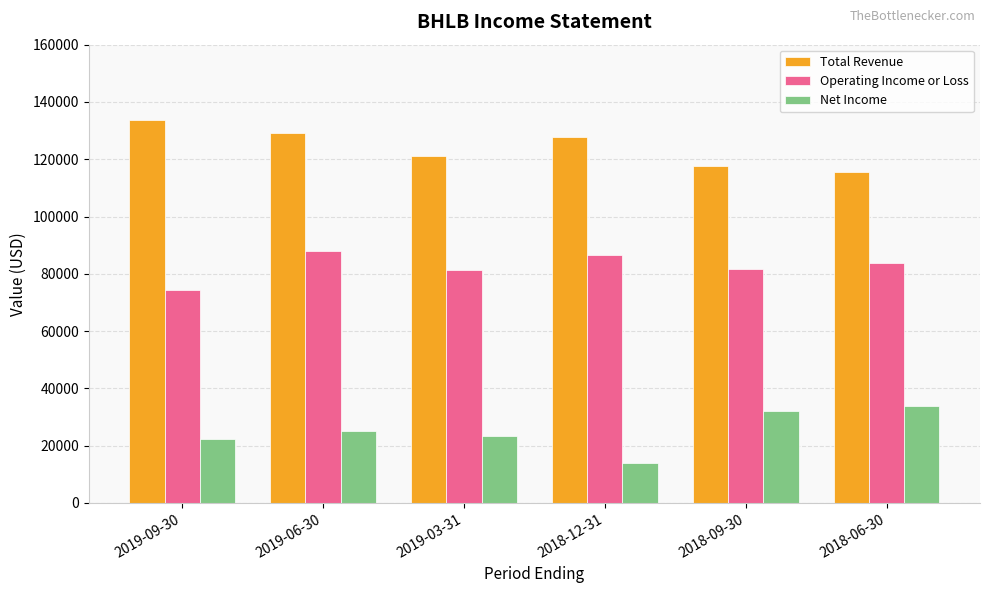

Which label corresponds to the smallest value in the chart?

2018-12-31